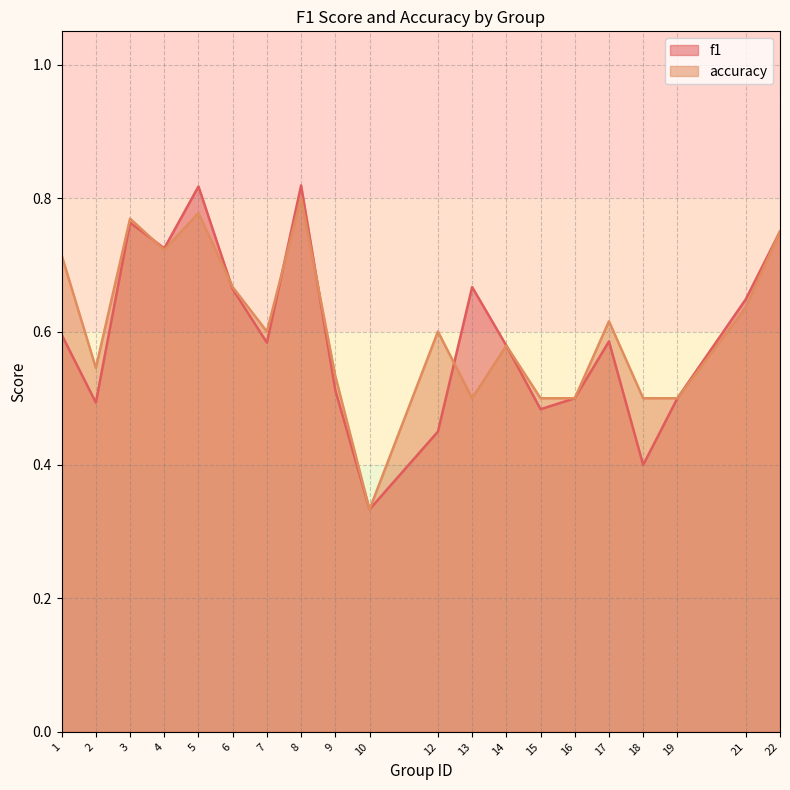

True or false: f1 has more than 0 interior local peaks.

True